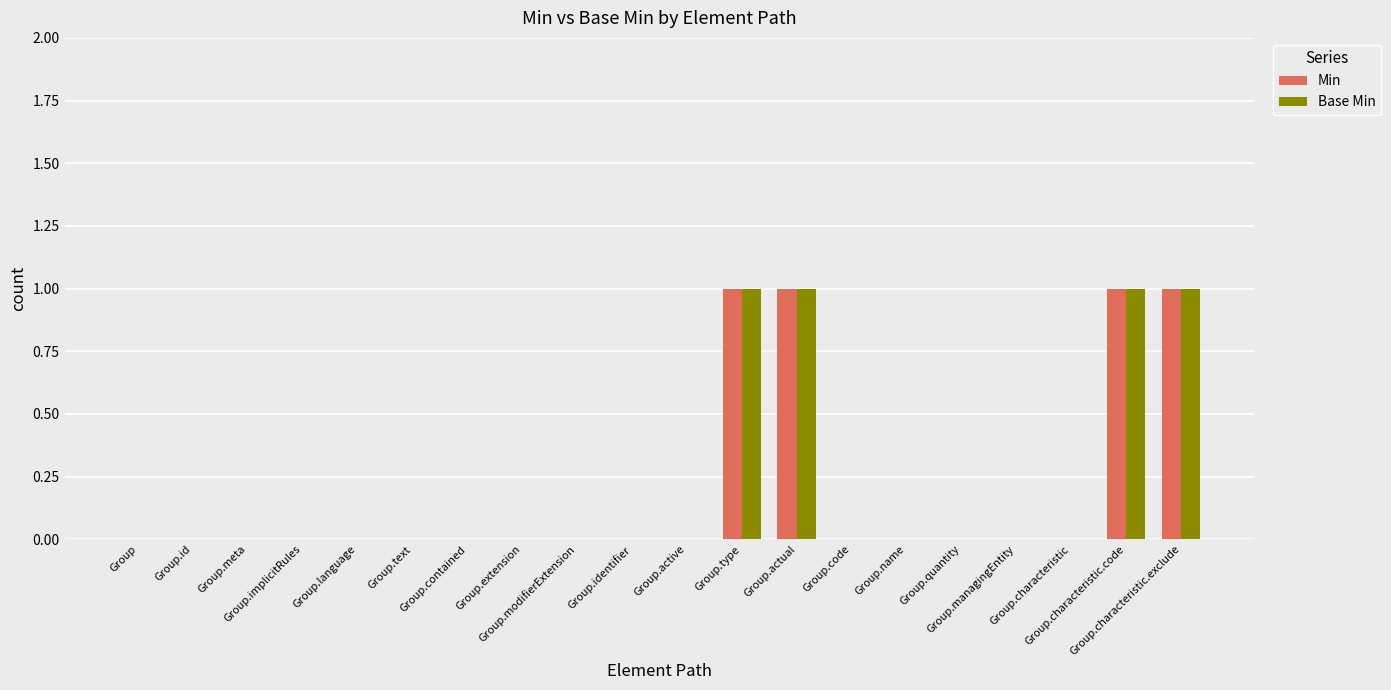

True or false: Base Min has a value of 0 at Group.id.

True